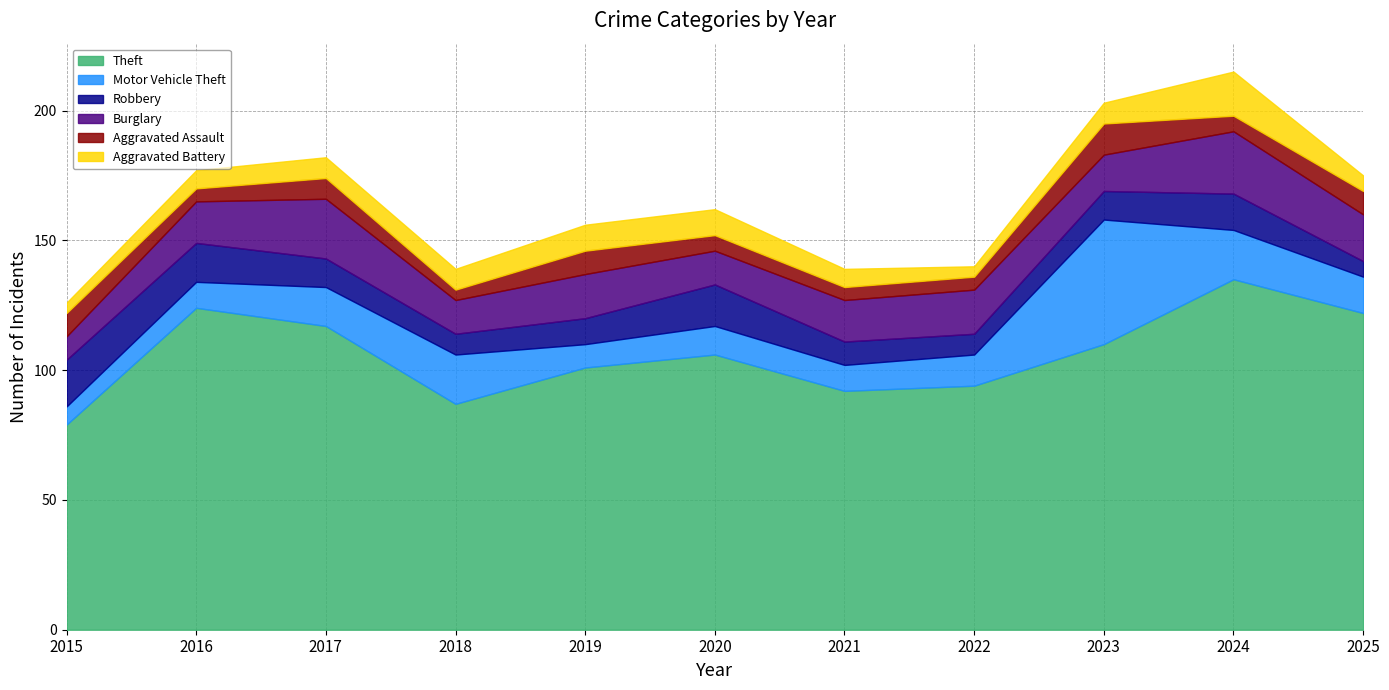

Does the chart display data point markers on the line(s)?

No